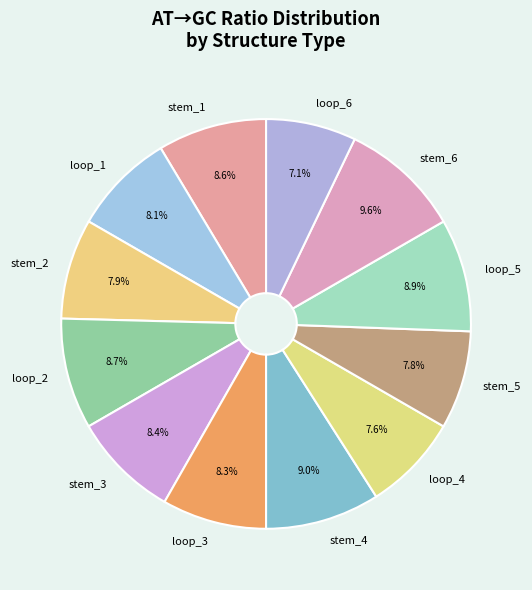

What portion of the pie excludes stem_5?

92.2%